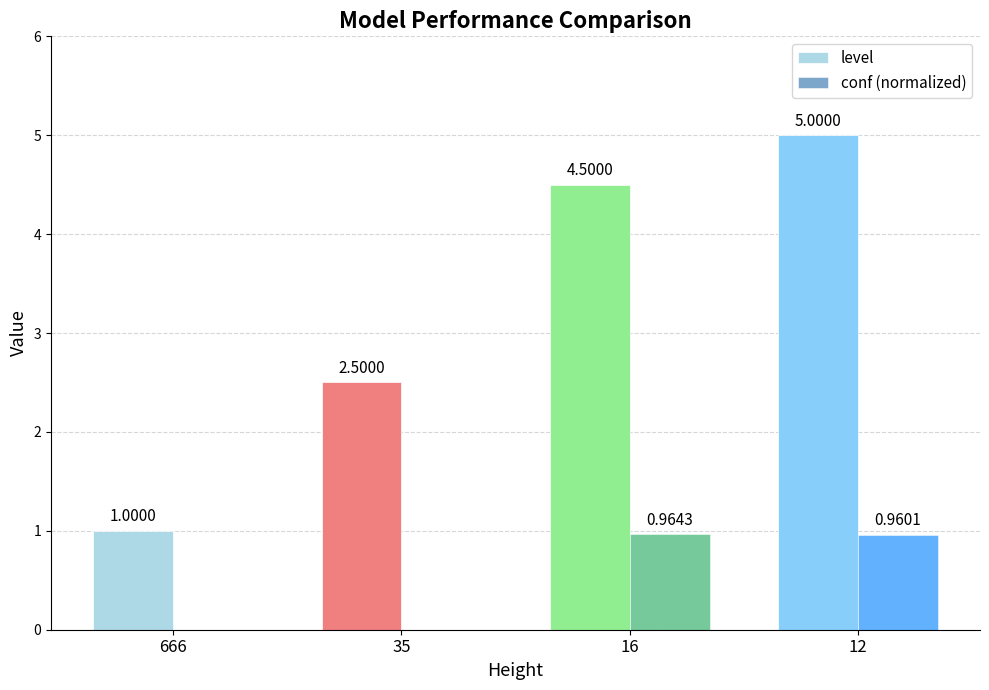

Is it true that conf (normalized) equals 0.0 at 35?

True